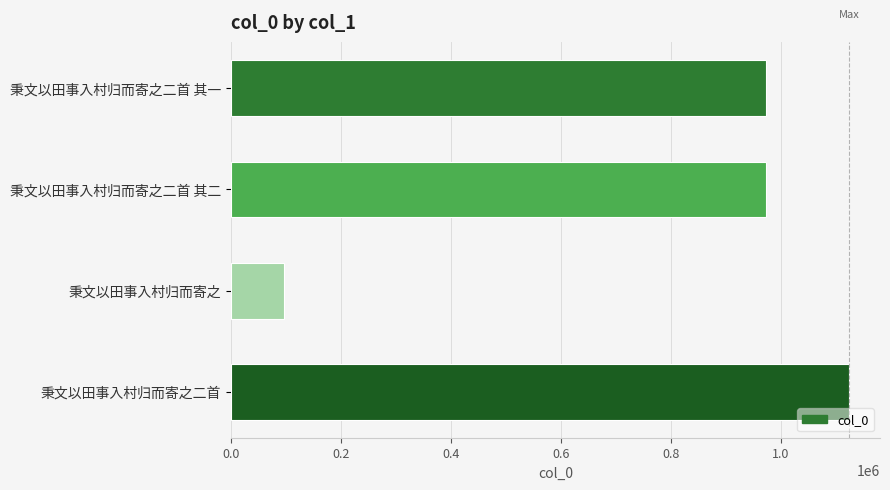

What is the minimum value shown in the chart?

95827